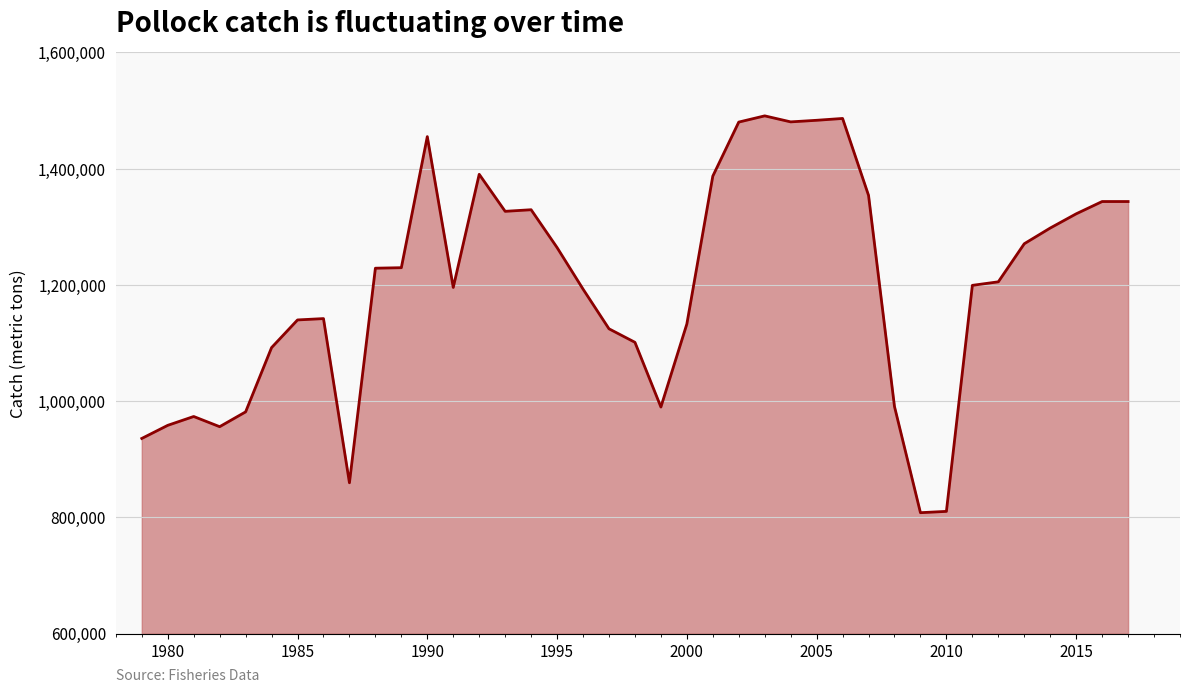

True or false: there are more than 0 points higher than both neighbors.

True